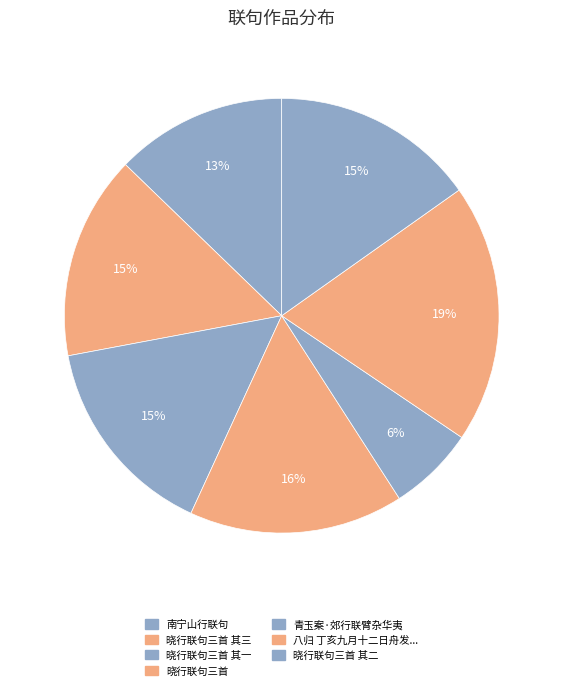

To the nearest percent, what is the average slice percentage?

14%